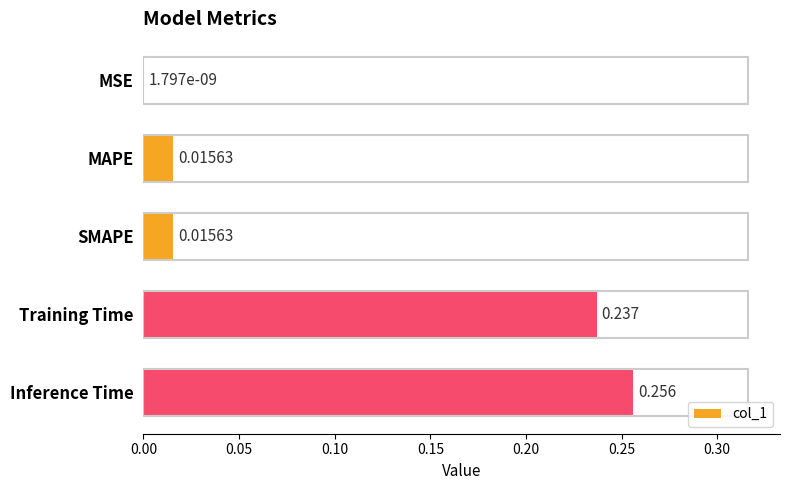

Which has a higher value, Training Time or MSE?

Training Time